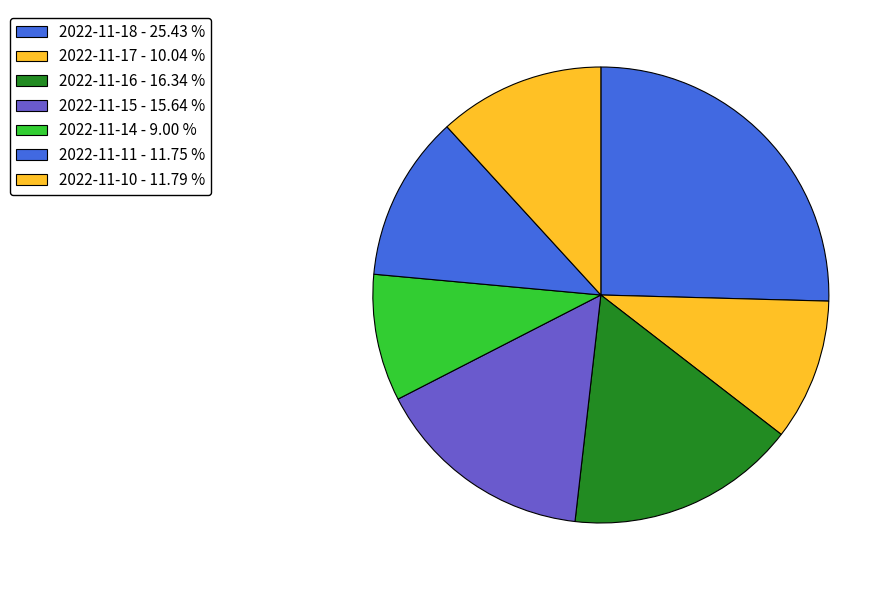

What is the smallest slice in the pie chart?

2022-11-14